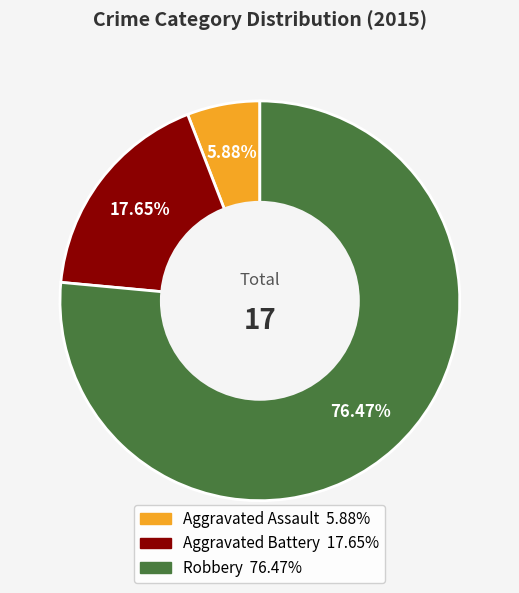

How many slices are in this pie chart?

3